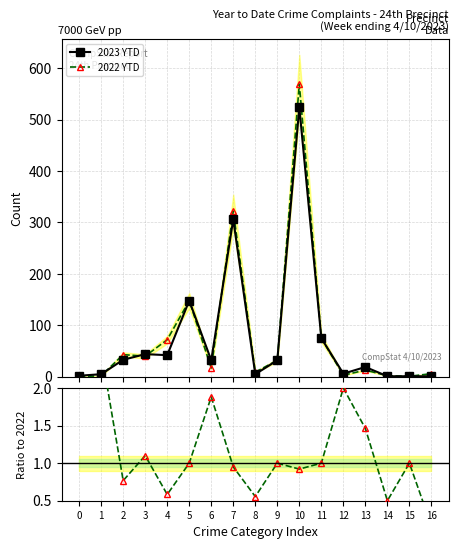

What is the difference between the second highest and second lowest values in the 2023 YTD series?

305